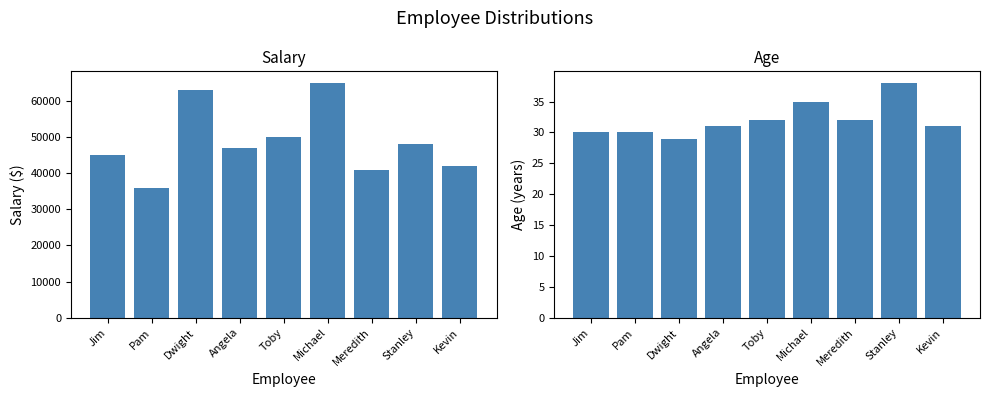

What is the value of the Age bar at the 9th from the left?

31